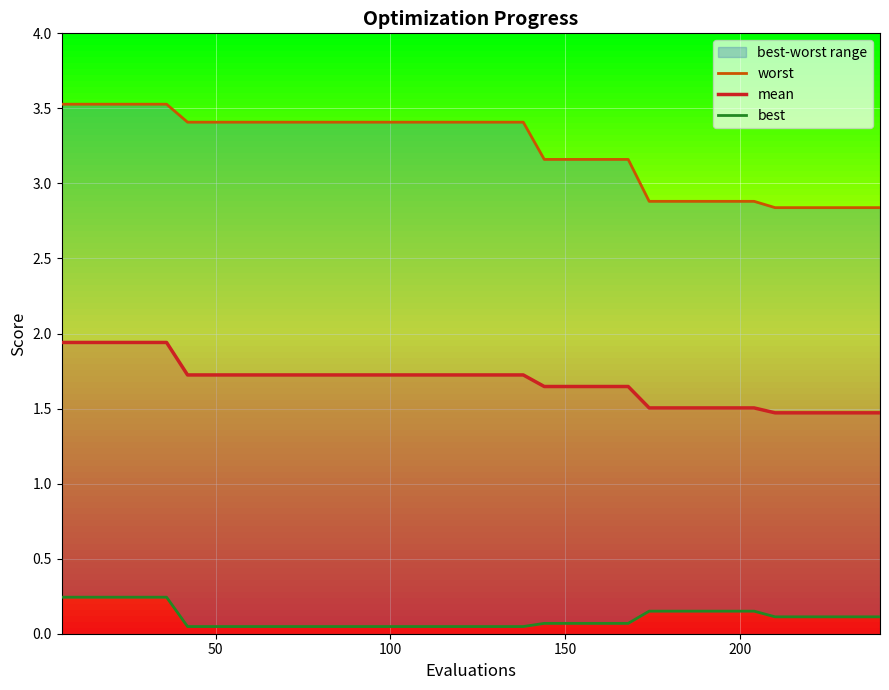

What is the difference between the maximum and minimum values in the worst series?

0.7